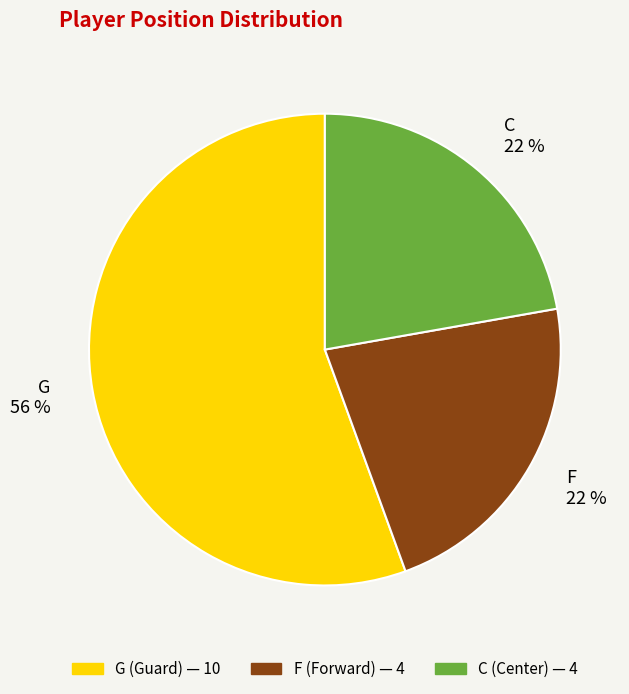

What percentage is the F slice, to the nearest percent?

22%